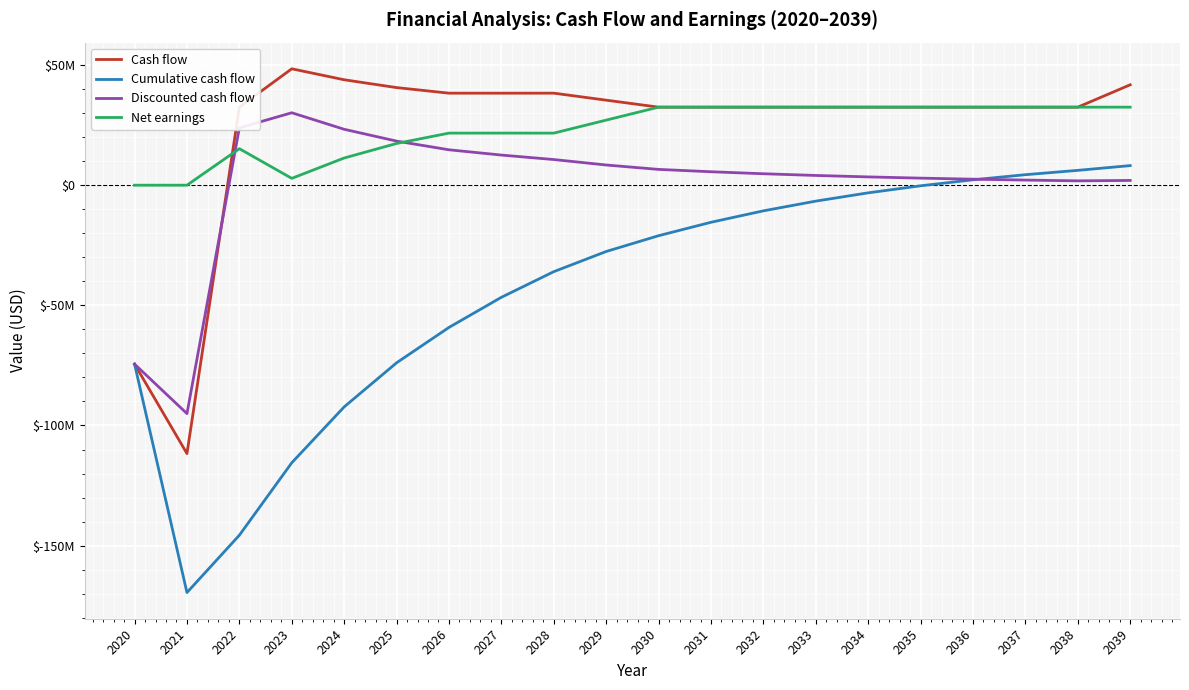

Which series has the largest total across all categories?

Cash flow